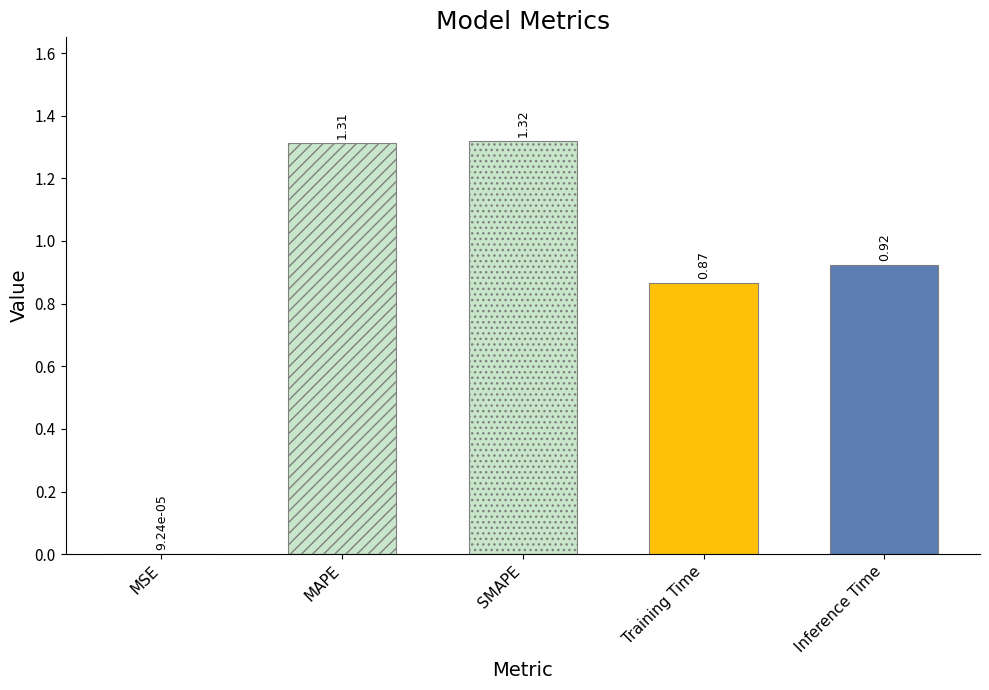

Reading left to right, what are all the values shown in this chart?

MSE=0.0	MAPE=1.3	SMAPE=1.3	Training Time=0.9	Inference Time=0.9